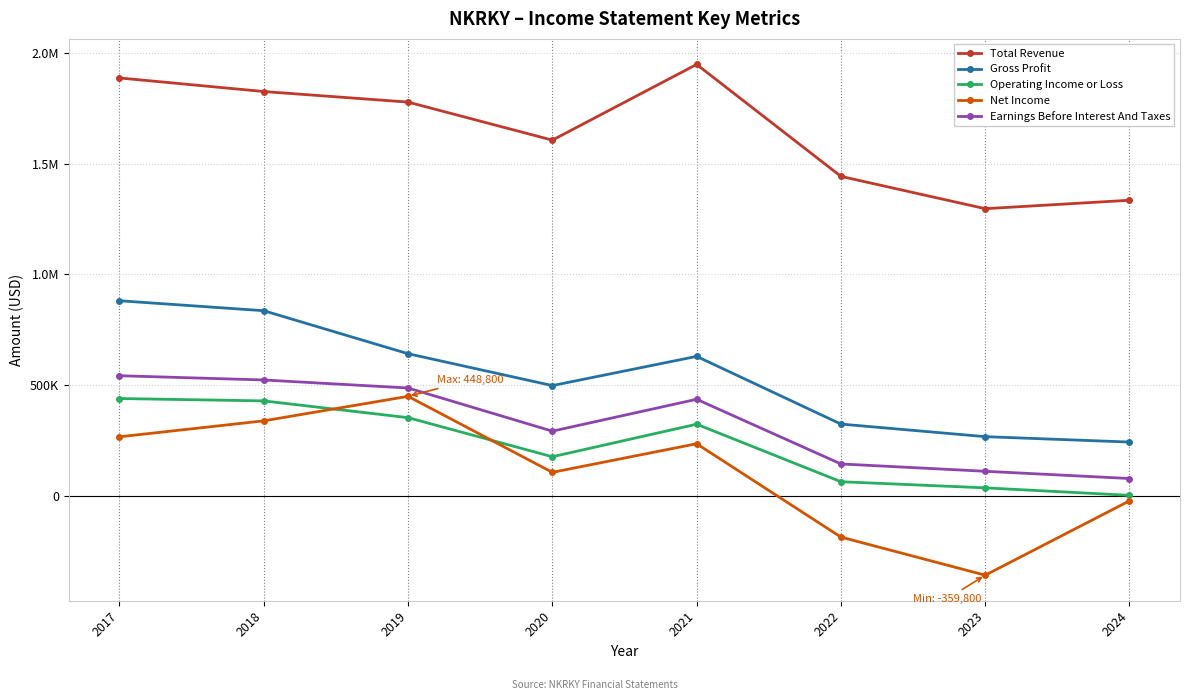

What is the approximate value of Net Income at 2020?

105200